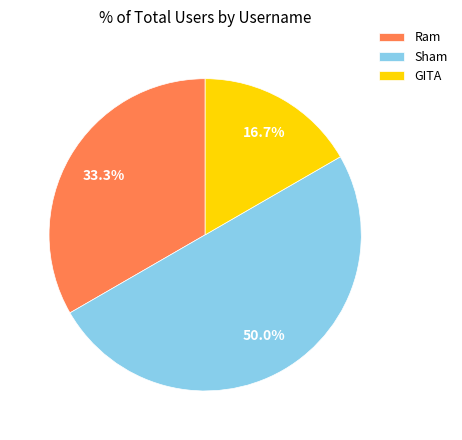

To the nearest percent, what is the combined percentage of Sham and Ram?

83%